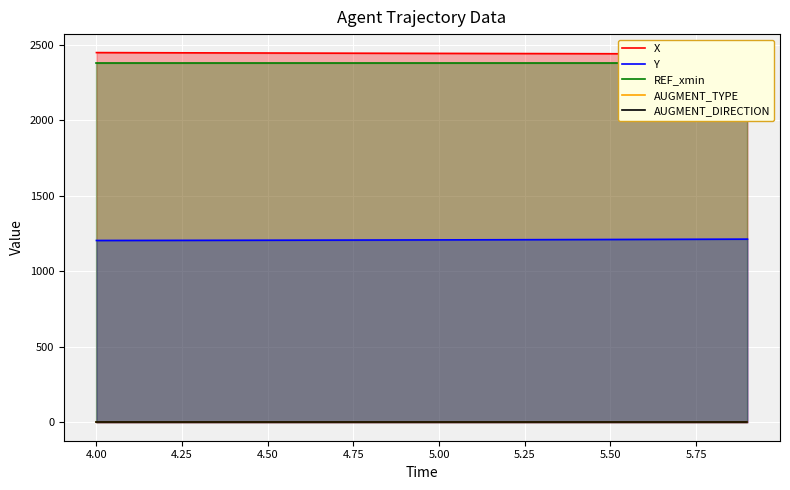

True or false: Y has a value of 1210.8 at 5.50.

True